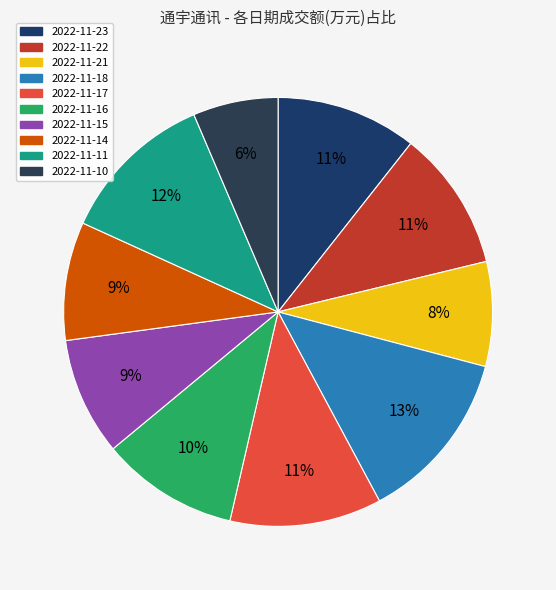

To the nearest percent, what is the difference between the largest and smallest slice percentages?

7%